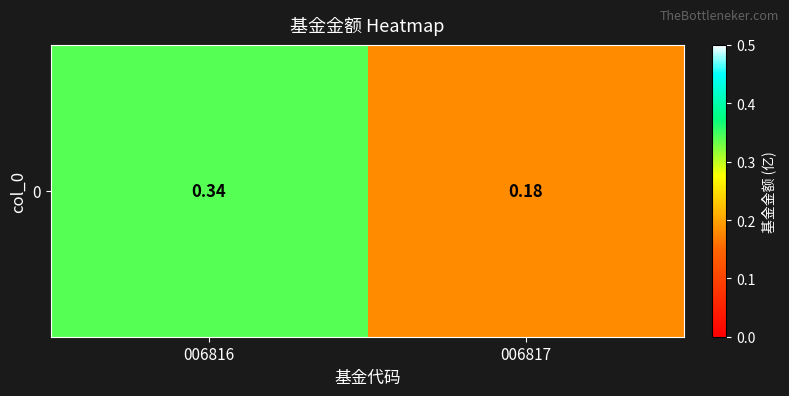

How many data points does each series have?

2